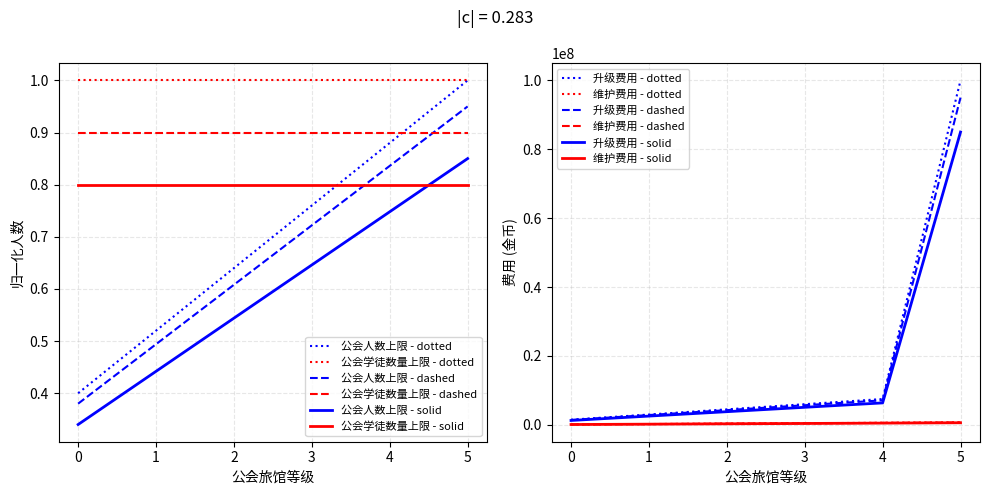

True or false: 公会旅馆维护费用/天 and 公会旅馆升级费用 cross at least once.

False